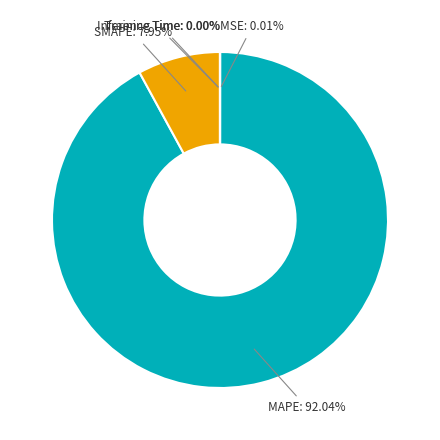

Which slice is the largest?

MAPE